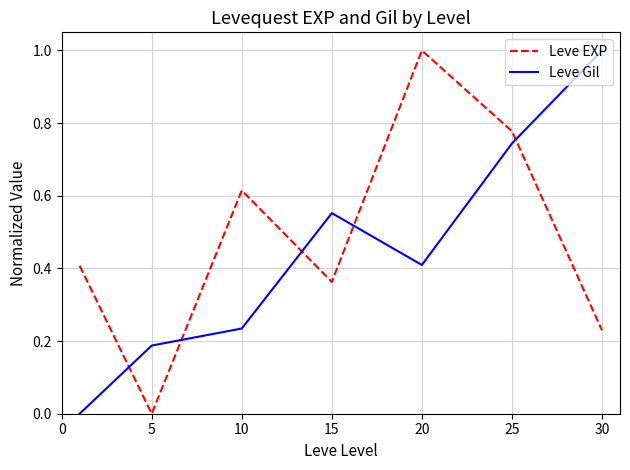

Which series has the largest total across all categories?

Leve EXP